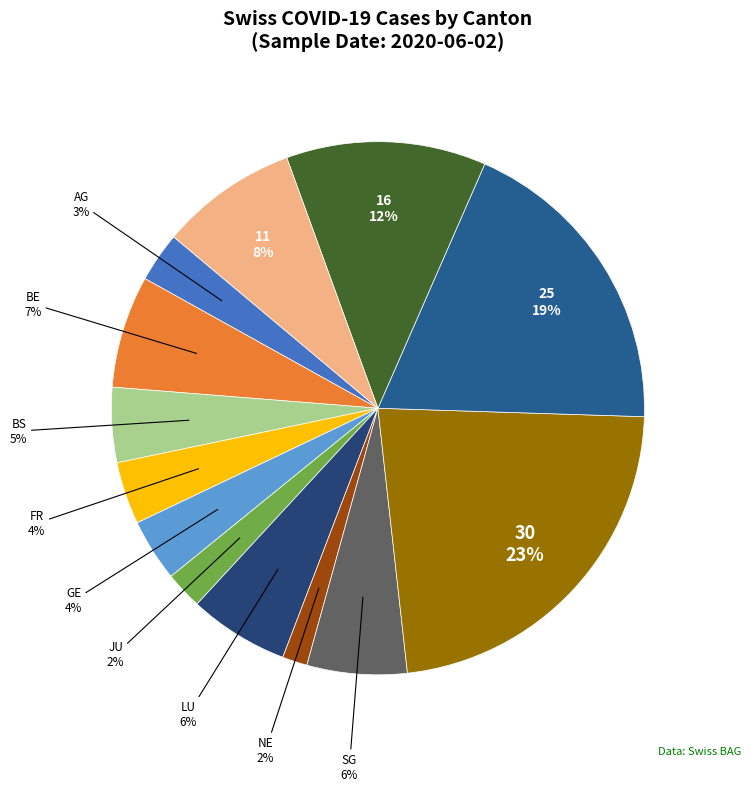

Which slice is the largest?

TI